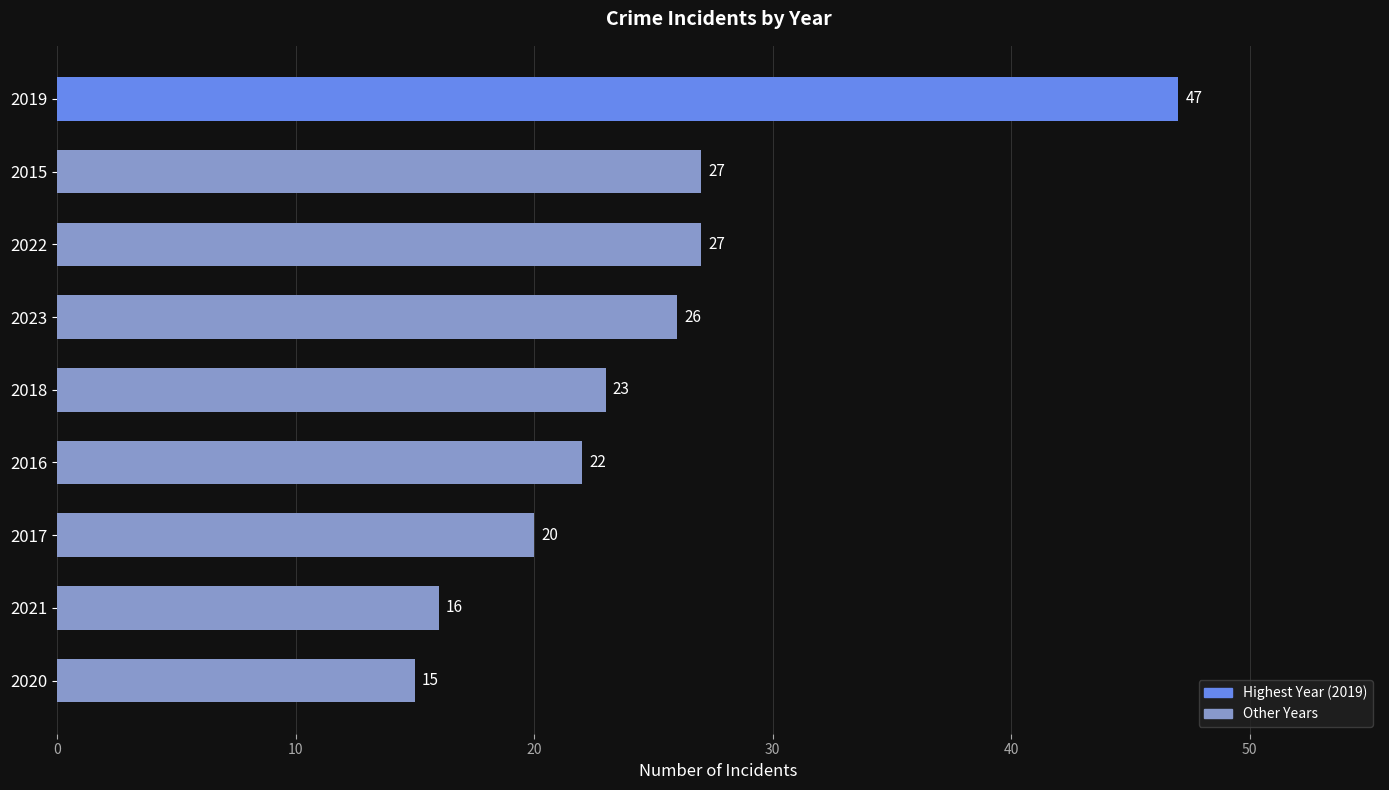

Reading bottom to top, extract all data points from this chart.

15	16	20	22	23	26	27	27	47